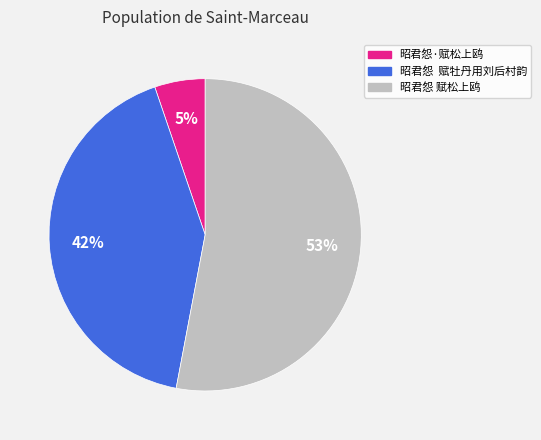

Between 昭君怨 赋牡丹用刘后村韵 and 昭君怨·赋松上鸥, which is larger?

昭君怨 赋牡丹用刘后村韵